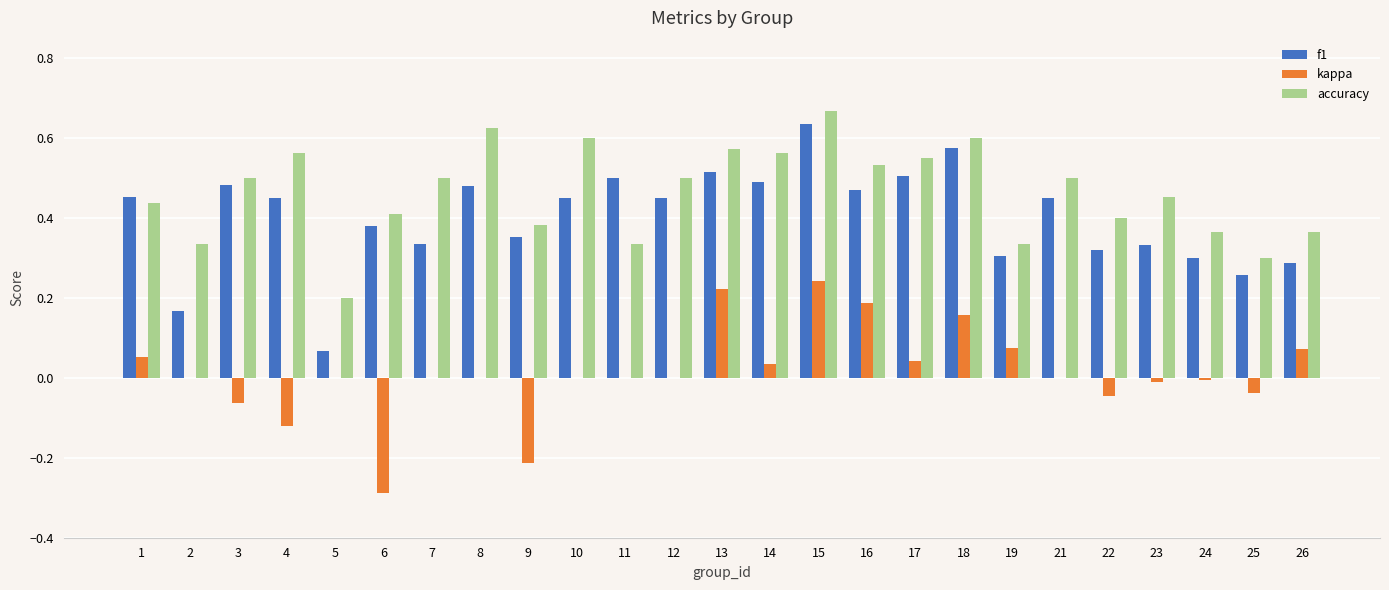

The kappa series shows 0.0 at 17. True or false?

True